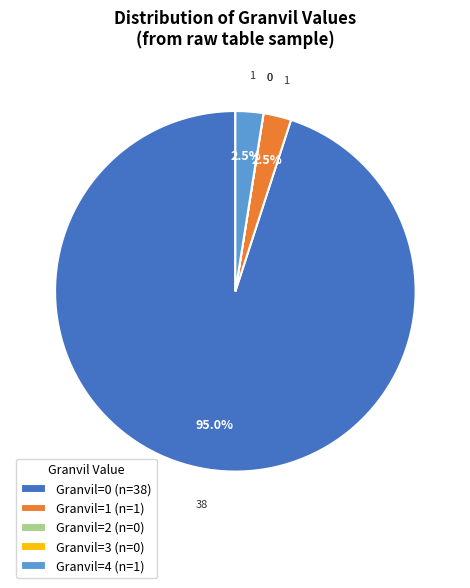

Which category has the biggest portion of the pie?

Granvil=0 (n=38)